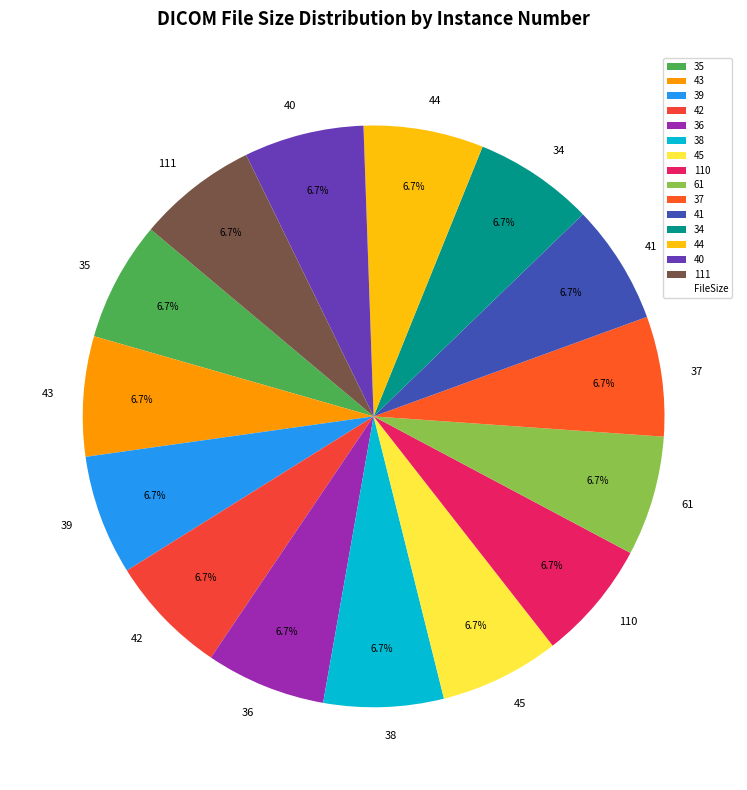

Is it true that 44 is 7% of the pie?

True